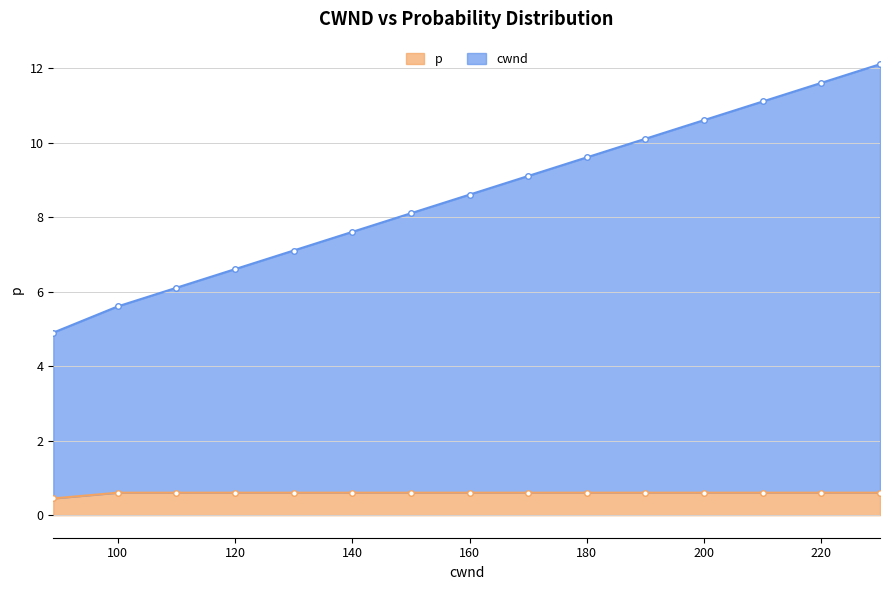

What is the value of the p point at the 6th from the left?

0.6